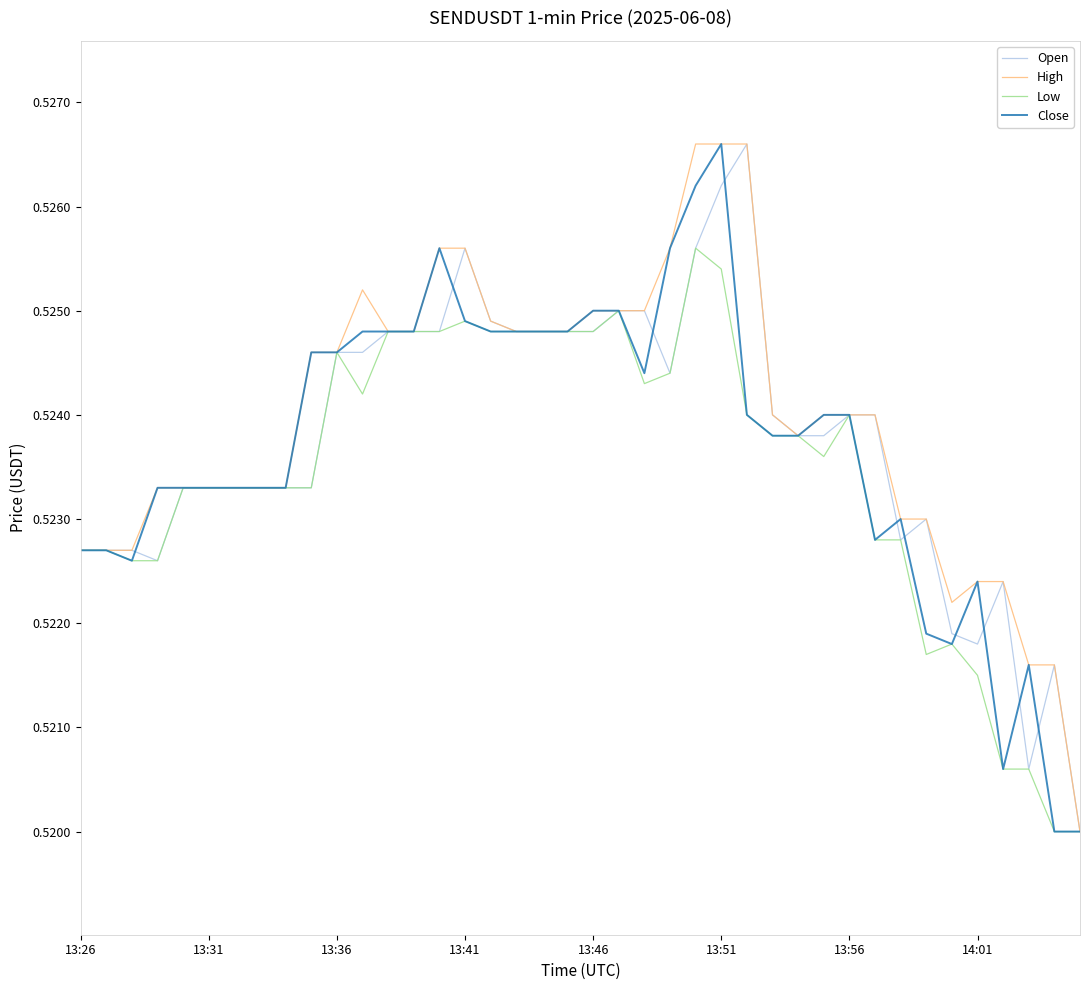

At which category is the sum across all series the highest?

13:51